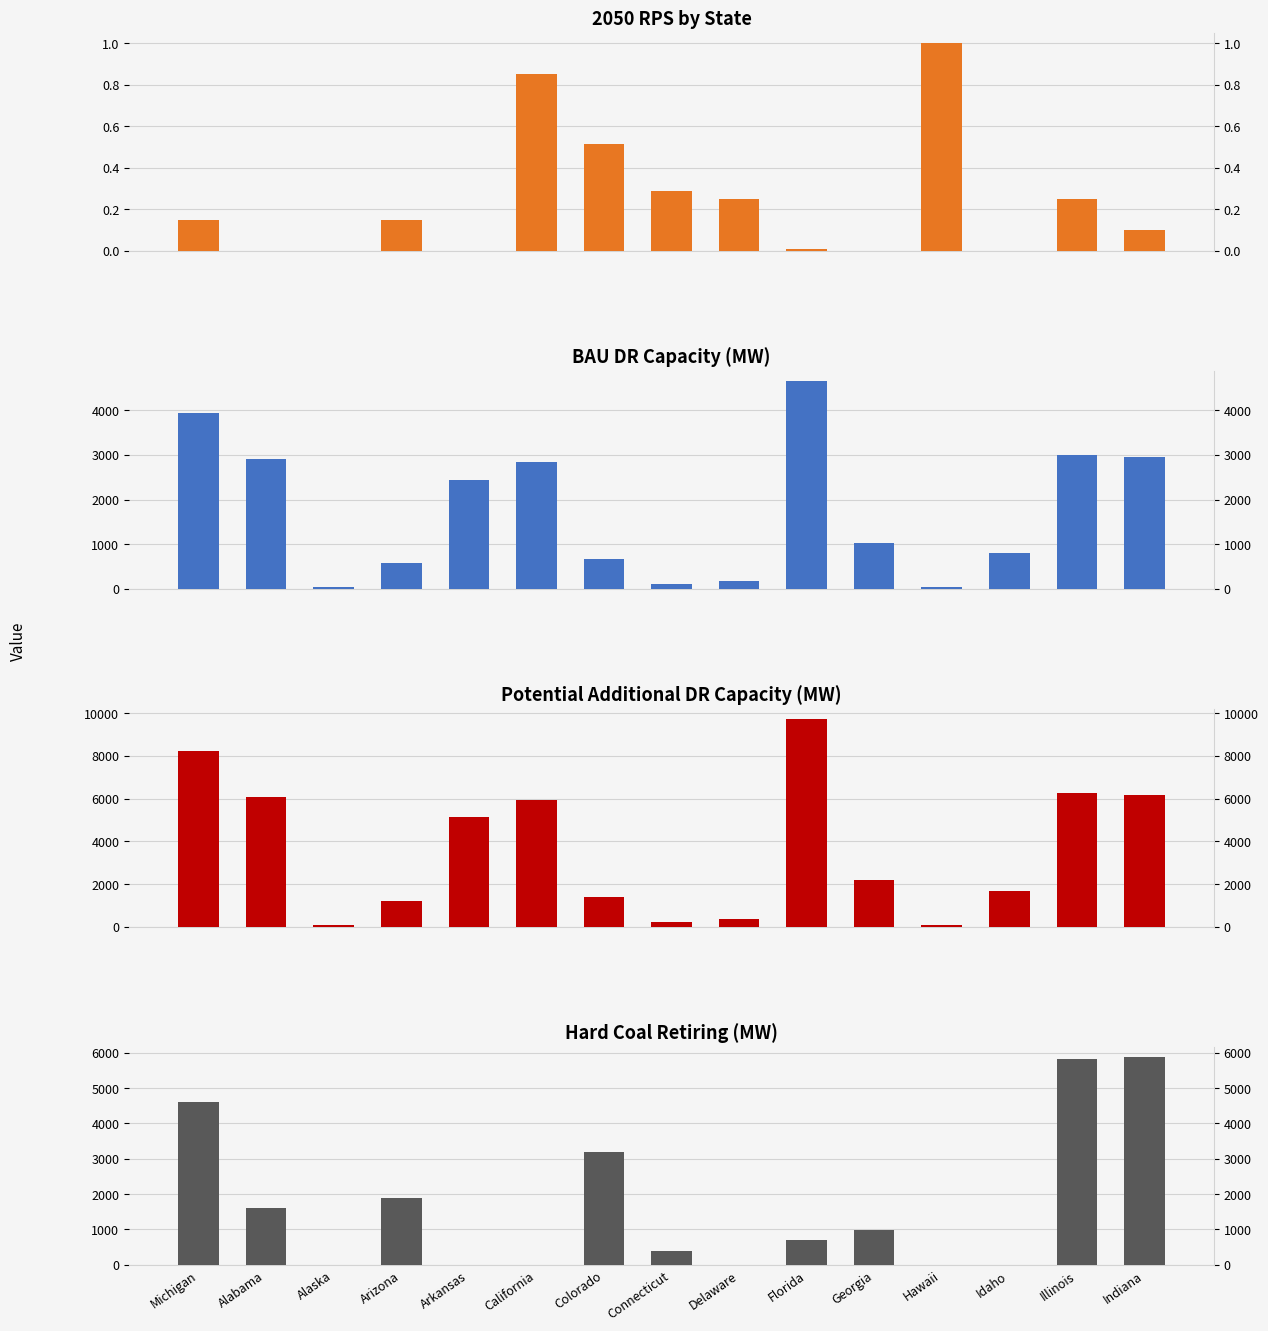

What is the total value across all series at Michigan?

16775.8